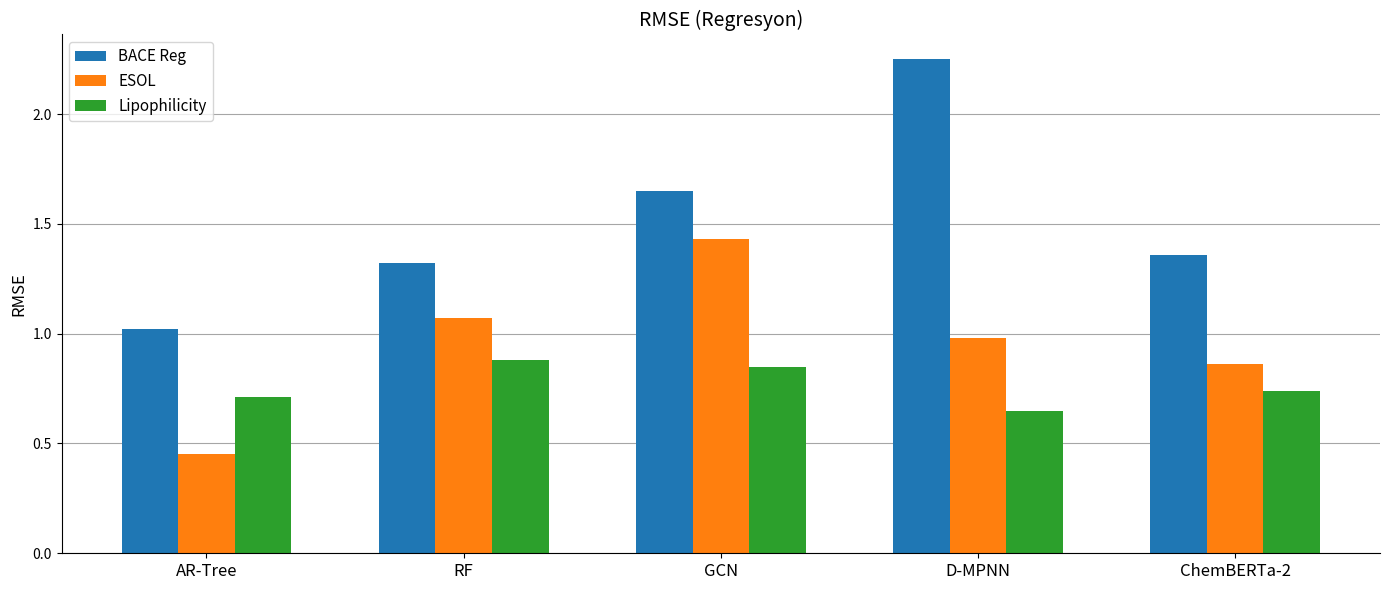

What is the sum of all ESOL values?

4.8